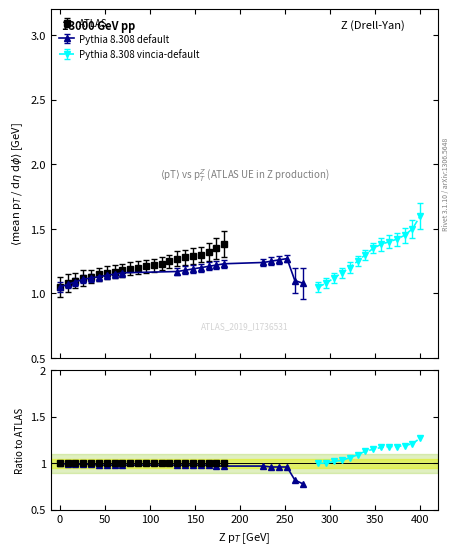

What is the difference between the maximum and minimum values?

0.2